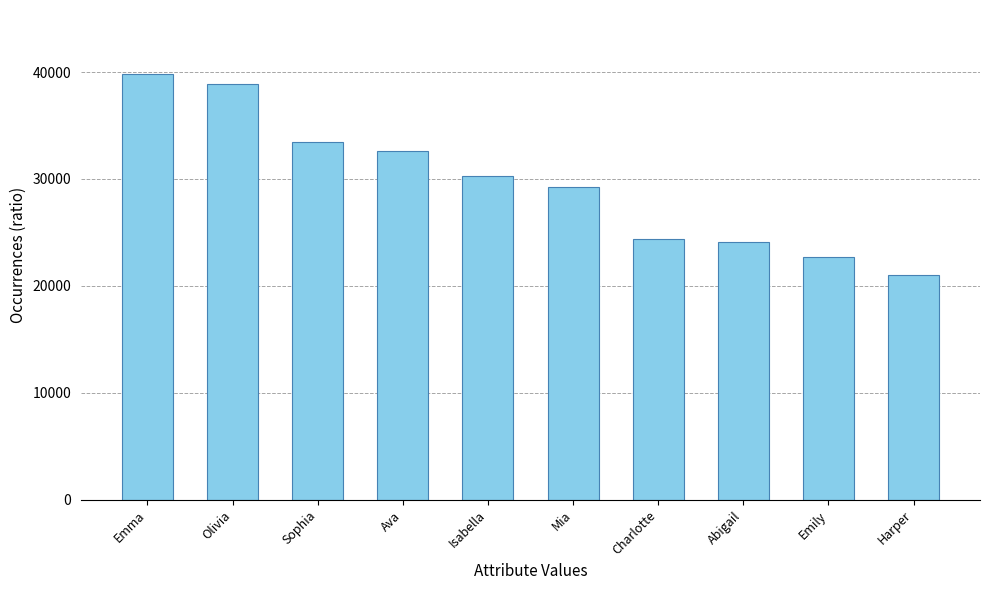

Are the bars grouped side by side (vs. stacked)?

No